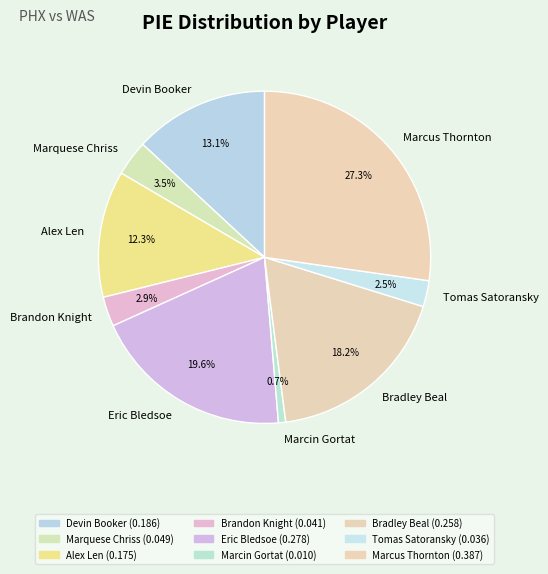

What is the smallest slice in the pie chart?

Marcin Gortat